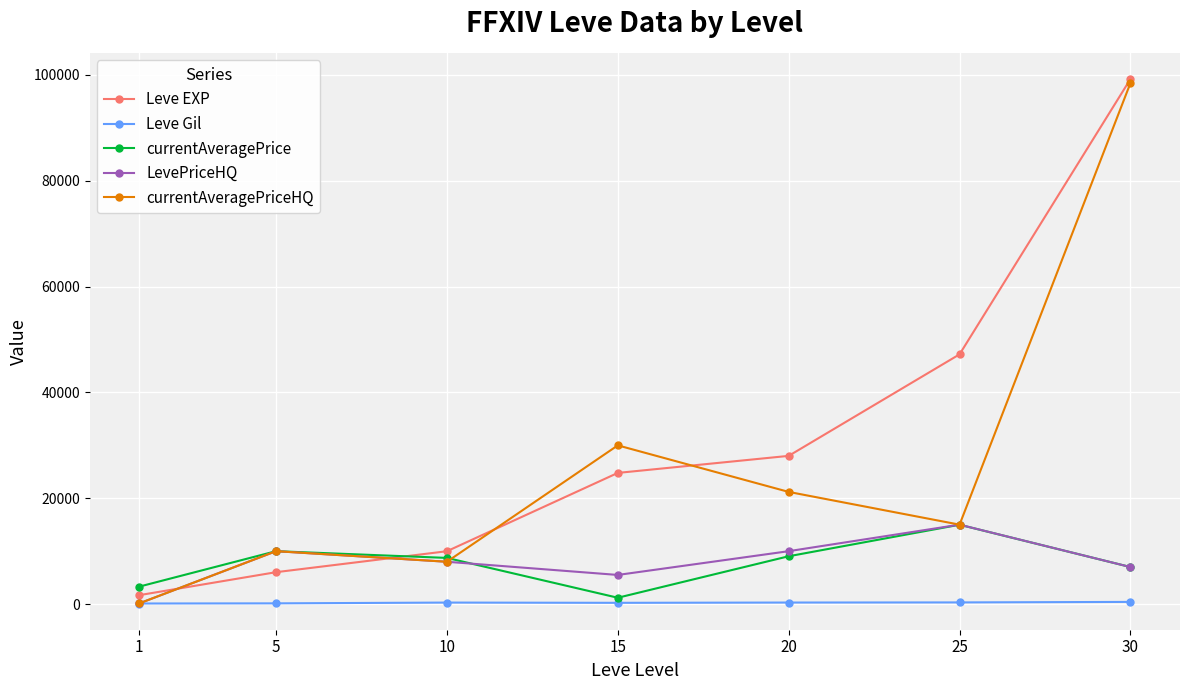

Which series changed the most between 1 and 25?

Leve EXP